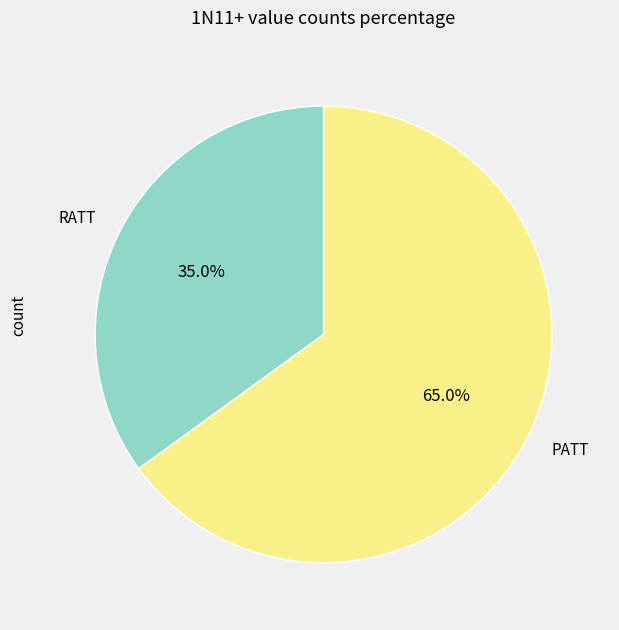

What is the majority slice?

PATT